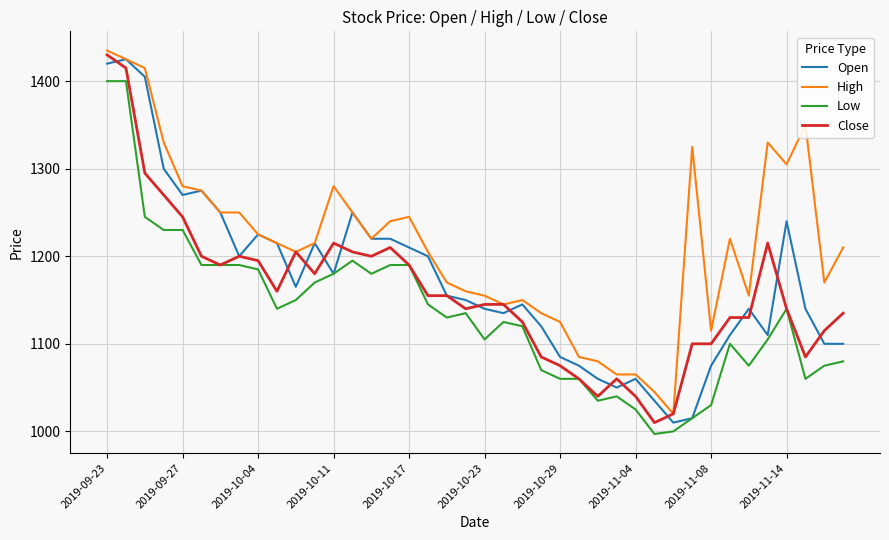

List the series in order of their overall mean, lowest first.

Low, Close, Open, High